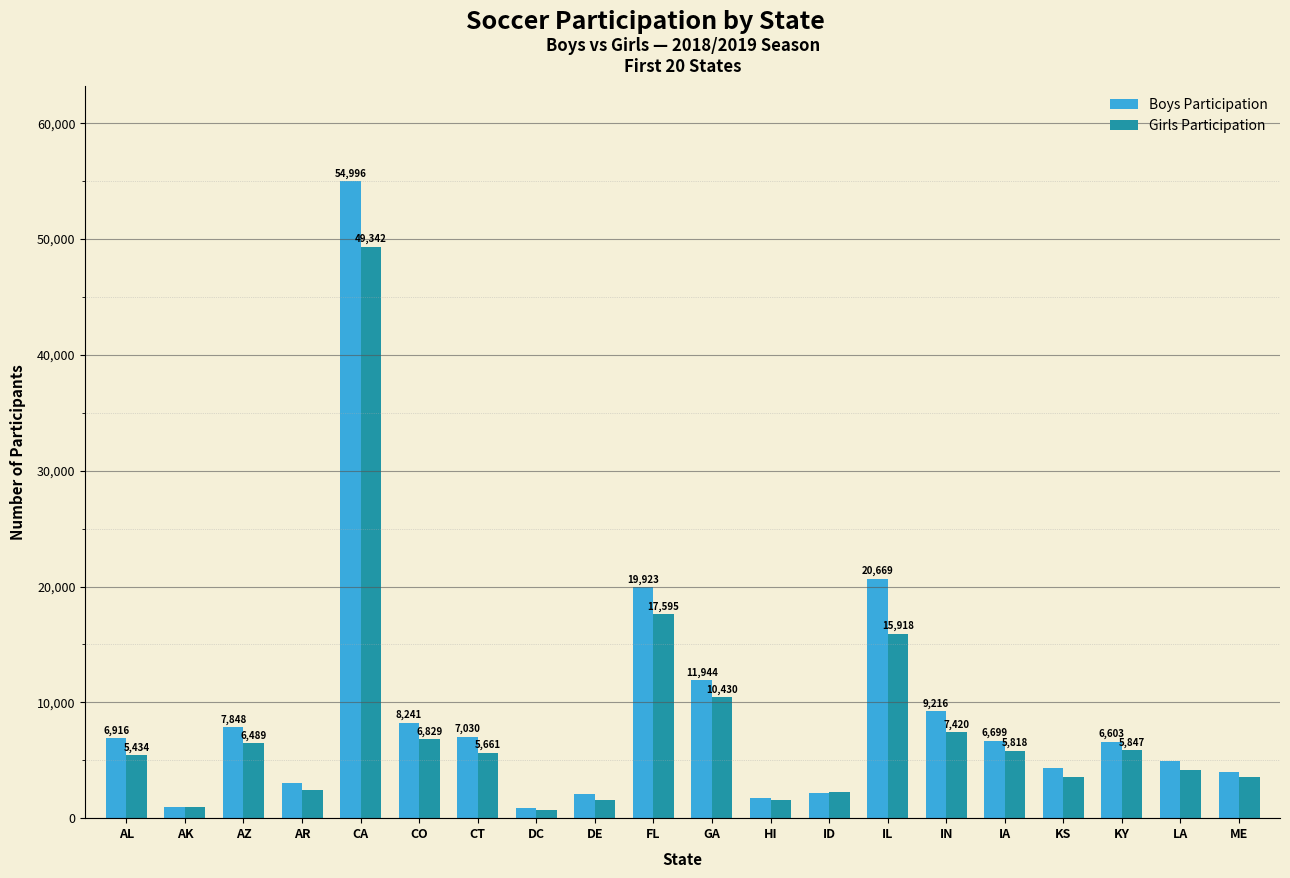

What is the label of the 6th bar from the left?

CO